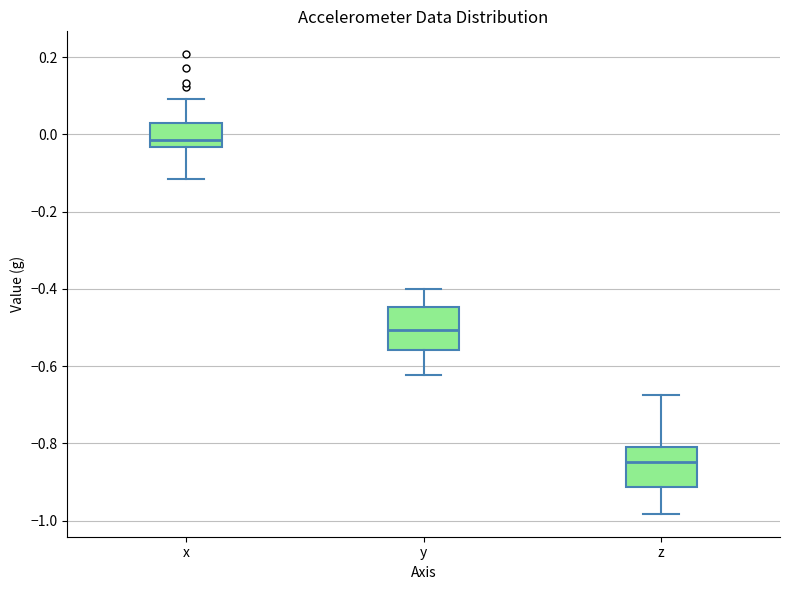

Reading left to right, transcribe this box plot: for each box, give where its median line is, the range the box spans, and where its two whiskers end, as read against the y-axis. The values are not printed on the chart, so give them approximately, as read against the axis.

x: median -0.02, box -0.04 to 0.02, whiskers -0.12 to 0.10
y: median -0.50, box -0.56 to -0.44, whiskers -0.62 to -0.40
z: median -0.84, box -0.92 to -0.80, whiskers -0.98 to -0.68